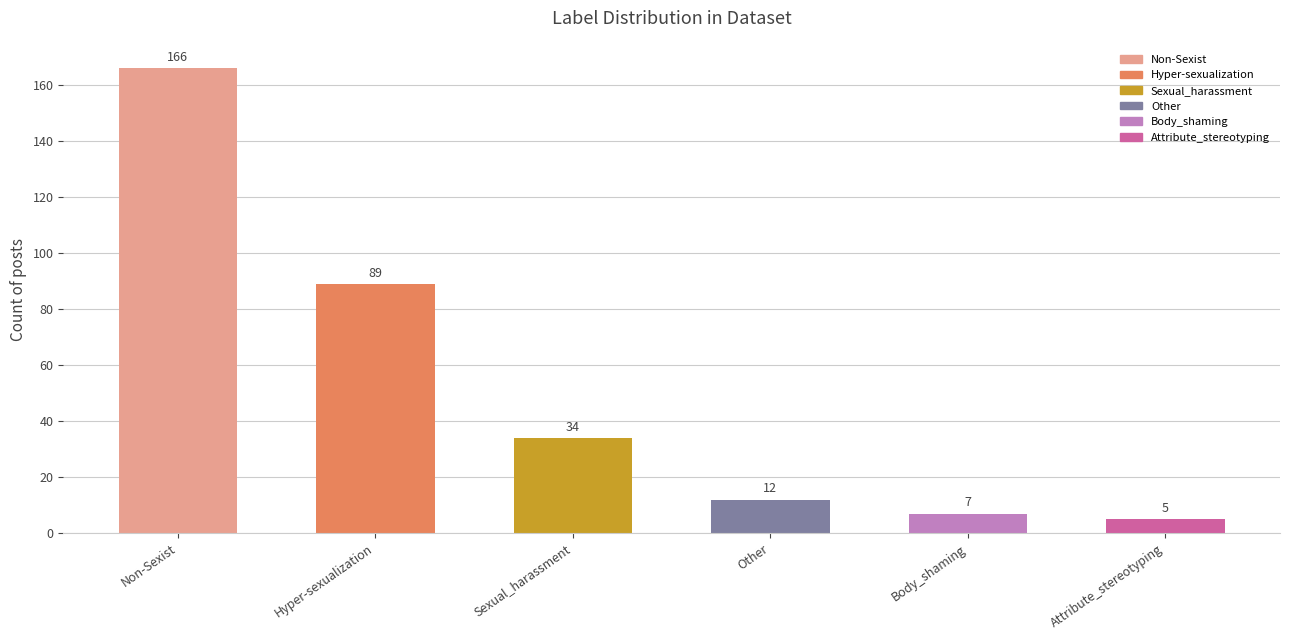

Count the number of data series in this chart.

1